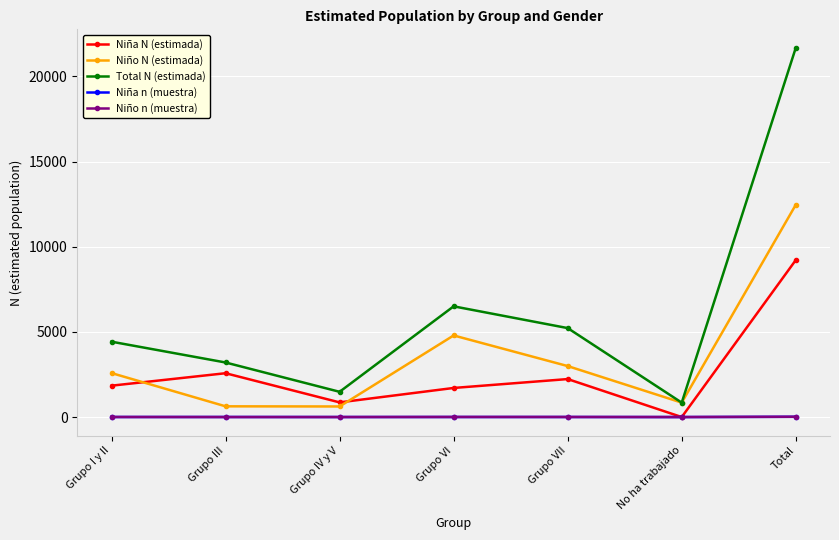

True or false: Total N (estimada) and Niña n (muestra) cross at least once.

False